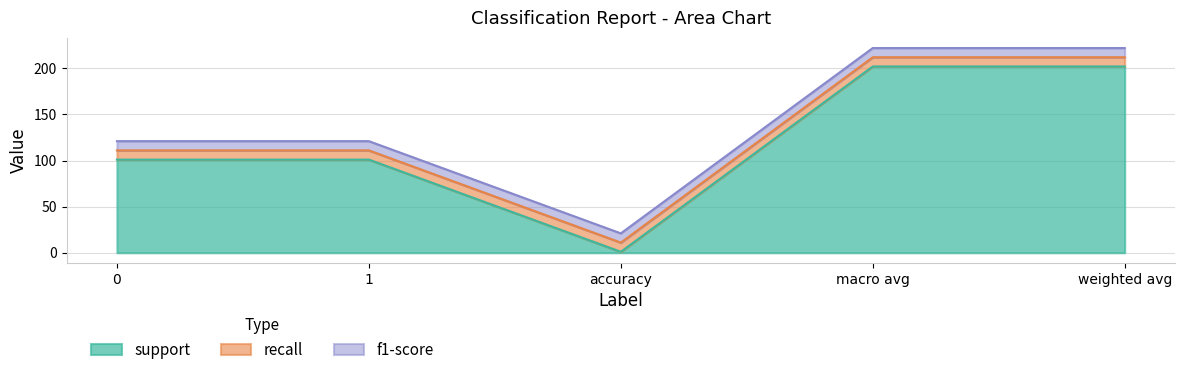

What is the sum of all recall values?

5